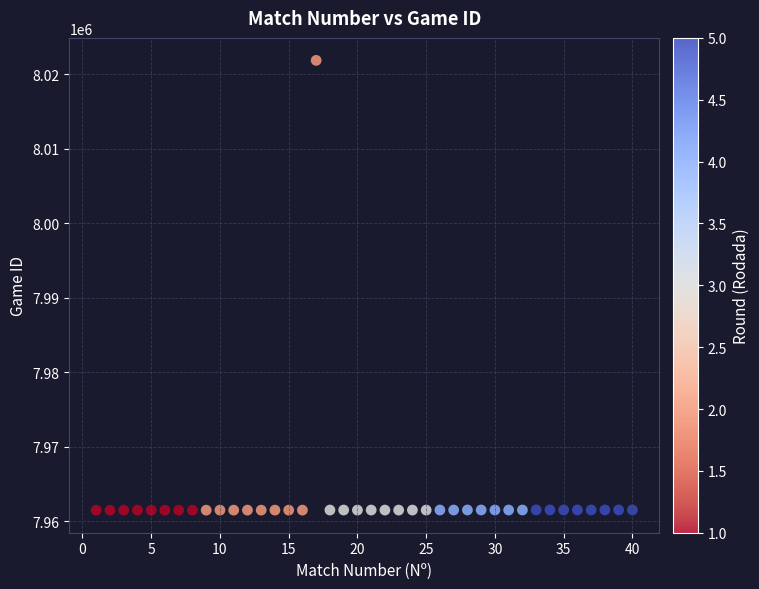

What is the range of X values (max minus min)?

39